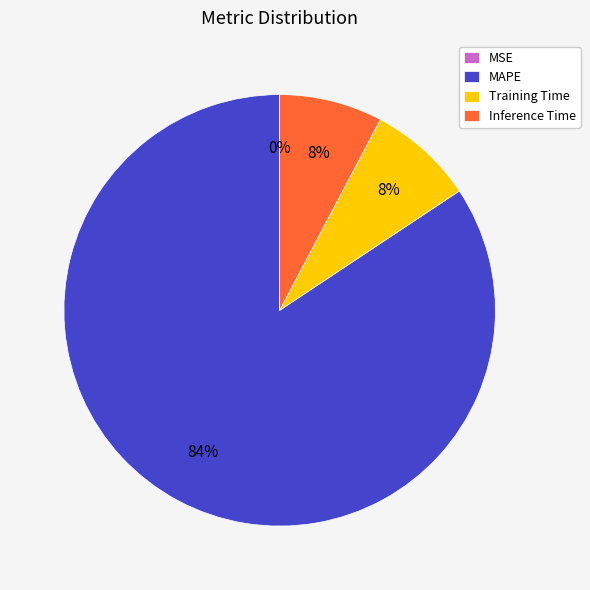

Is it true that Inference Time is 18% of the pie?

False